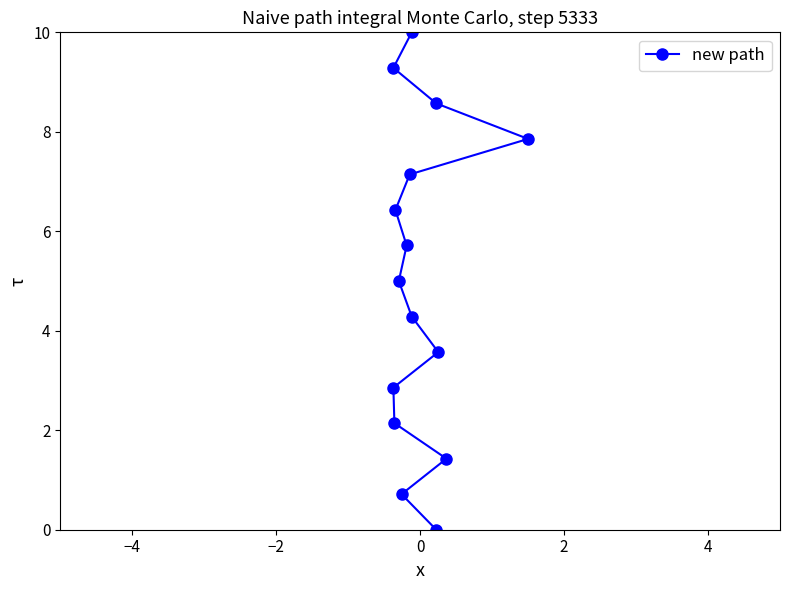

What is the label of the 6th point from the left?

4